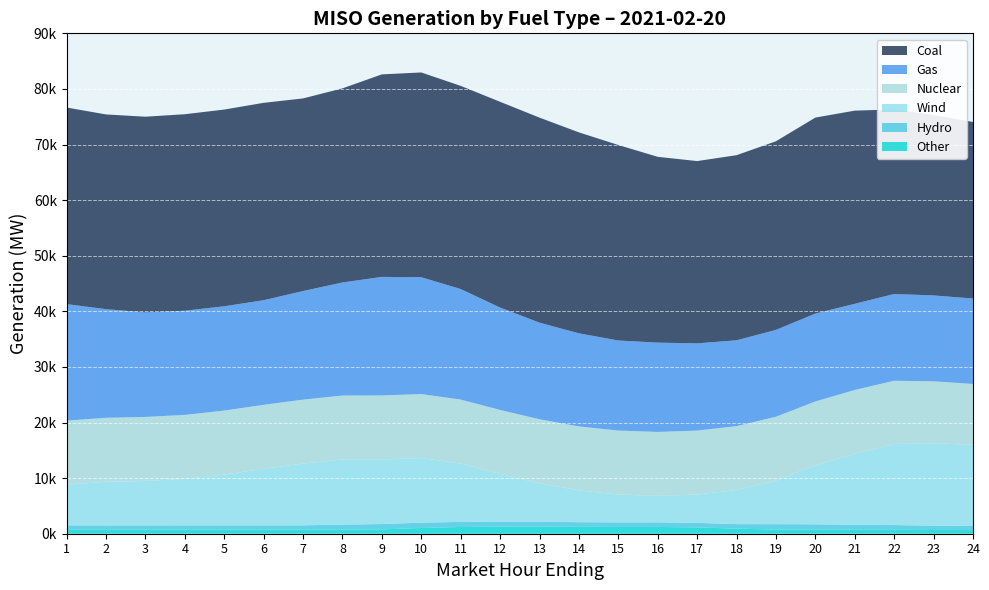

Reading left to right, extract all data points from this chart.

Coal: 1=35362.3	2=35025.5	3=35207.6	4=35344.4	5=35382.6	6=35501.9	7=34647.8	8=34915.3	9=36427.5	10=36832.0	11=36542.9	12=37008.4	13=36875.4	14=36145.7	15=35163.0	16=33420.7	17=32784.0	18=33293.5	19=33928.2	20=35252.3	21=34743.9	22=33198.1	23=32452.1	24=31759.8
Gas: 1=20949.3	2=19534.5	3=18791.6	4=18737.2	5=18758.0	6=18813.2	7=19524.2	8=20332.7	9=21320.5	10=21009.0	11=19878.3	12=18410.7	13=17373.6	14=16739.9	15=16199.3	16=16058.7	17=15687.9	18=15433.7	19=15620.6	20=15805.9	21=15487.5	22=15608.1	23=15445.0	24=15360.2
Nuclear: 1=11516.3	2=11513.1	3=11512.4	4=11512.4	5=11510.9	6=11510.3	7=11510.8	8=11510.0	9=11512.4	10=11512.1	11=11514.5	12=11511.7	13=11506.3	14=11504.7	15=11505.1	16=11498.5	17=11494.8	18=11490.1	19=11495.2	20=11497.5	21=11494.2	22=11377.1	23=11151.0	24=10947.7
Wind: 1=7326.5	2=7847.6	3=7995.2	4=8354.7	5=9133.1	6=10172.0	7=11103.6	8=11708.0	9=11617.4	10=11621.4	11=10484.4	12=8599.1	13=6930.7	14=5721.8	15=5009.3	16=4769.9	17=5101.5	18=6139.8	19=7828.9	20=10600.5	21=12769.2	22=14579.7	23=14807.8	24=14576.7
Hydro: 1=800.7	2=778.5	3=775.4	4=775.8	5=775.4	6=772.8	7=777.5	8=909.3	9=957.2	10=957.4	11=915.5	12=877.1	13=873.2	14=833.3	15=821.2	16=820.1	17=813.4	18=812.0	19=968.1	20=974.1	21=884.5	22=849.8	23=785.8	24=755.3
Other: 1=702.6	2=714.0	3=722.5	4=727.8	5=728.8	6=729.6	7=730.9	8=727.9	9=784.7	10=1030.7	11=1214.2	12=1278.8	13=1279.7	14=1240.9	15=1215.6	16=1221.3	17=1141.5	18=912.0	19=748.8	20=717.8	21=715.5	22=704.9	23=667.0	24=659.4